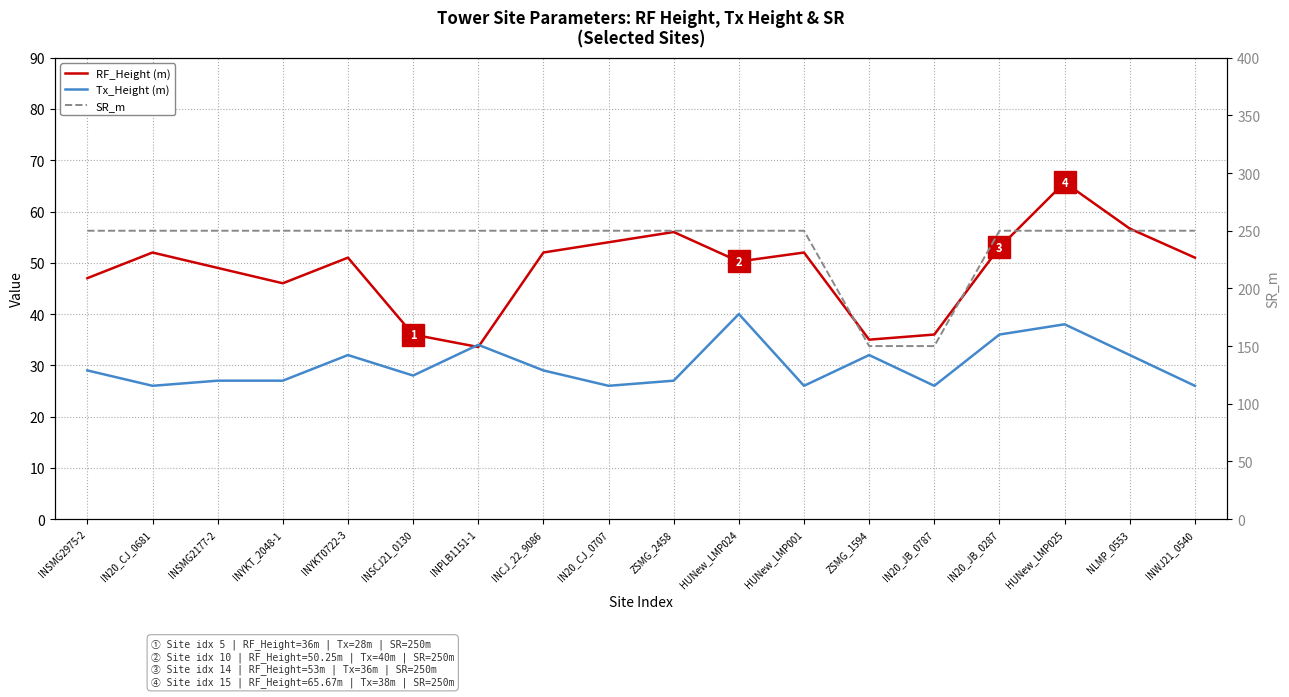

What is the lowest value of the SR_m series?

150.0